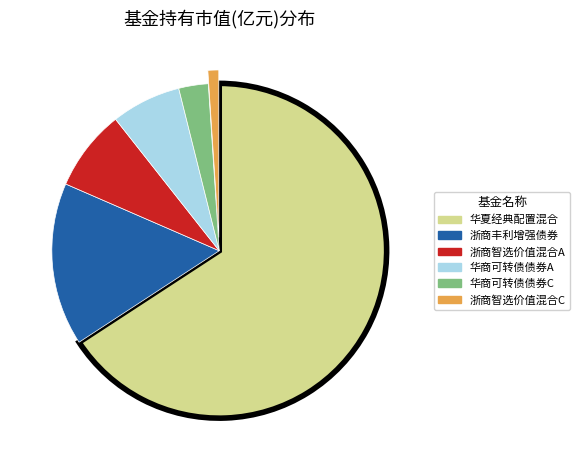

Is 华夏经典配置混合 the majority of the pie?

Yes